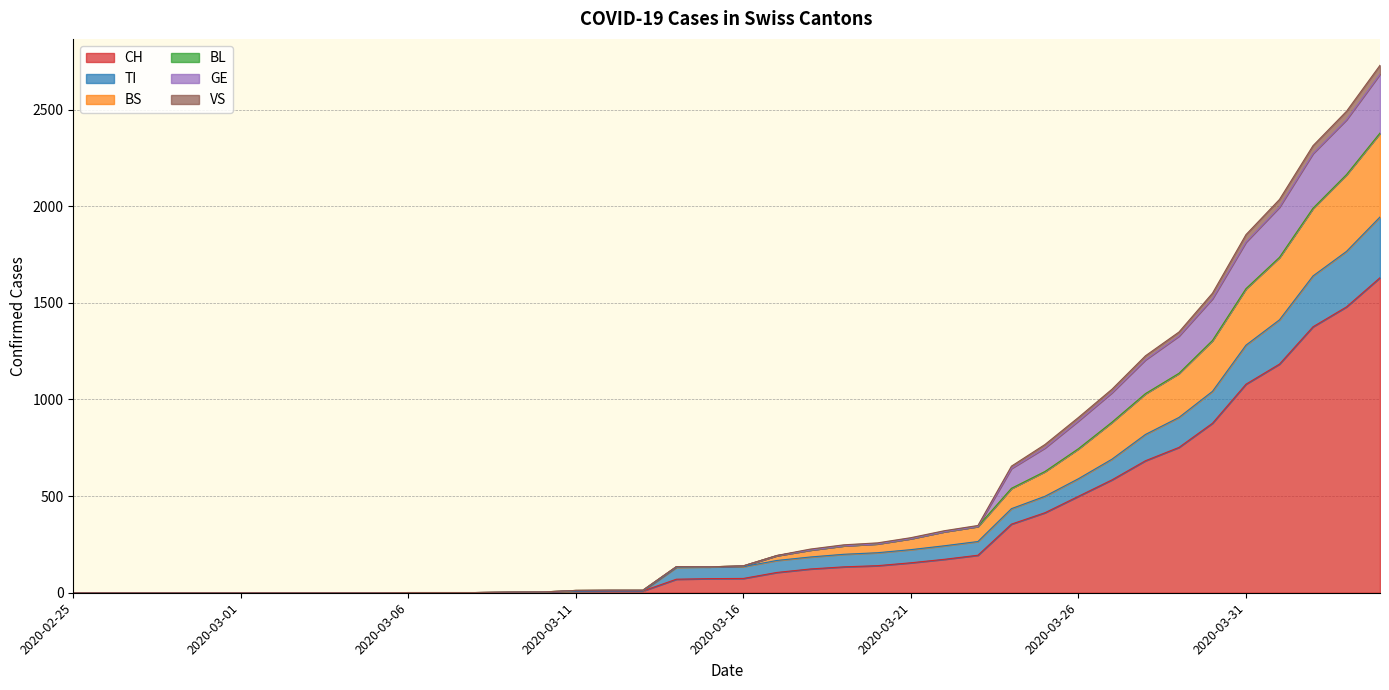

At 2020-03-09, list the series in order from largest to smallest.

CH, TI, BS, GE, VS